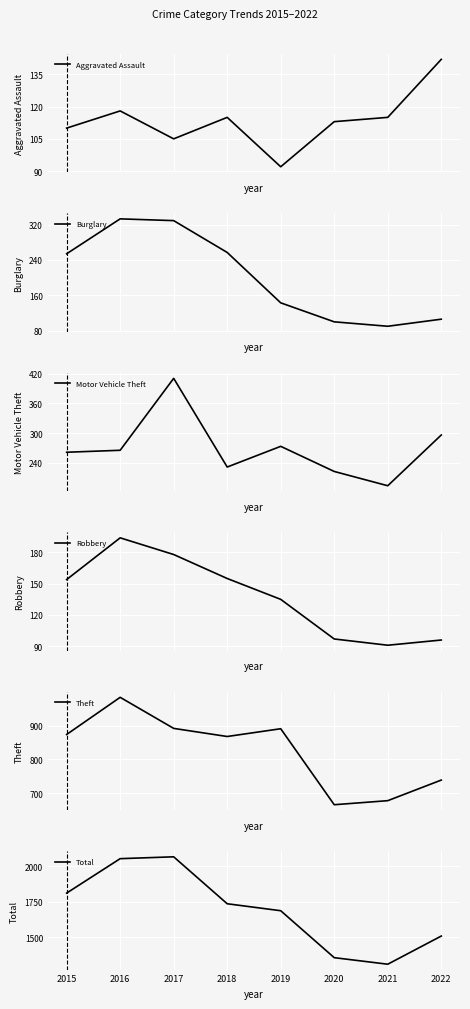

Is this an area chart (filled region under the line)?

No